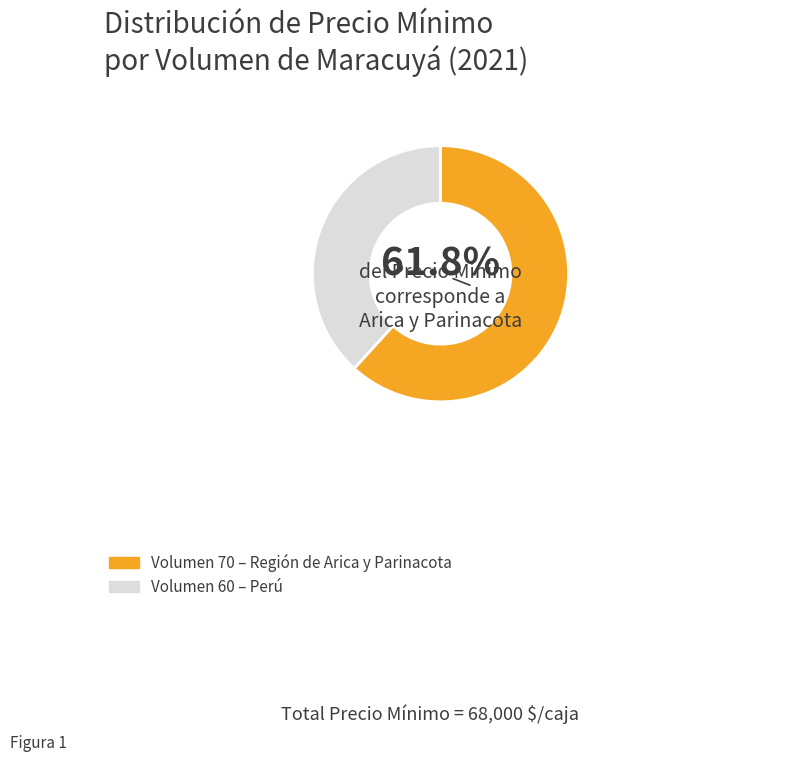

Is there any slice that represents more than half of the pie?

Yes